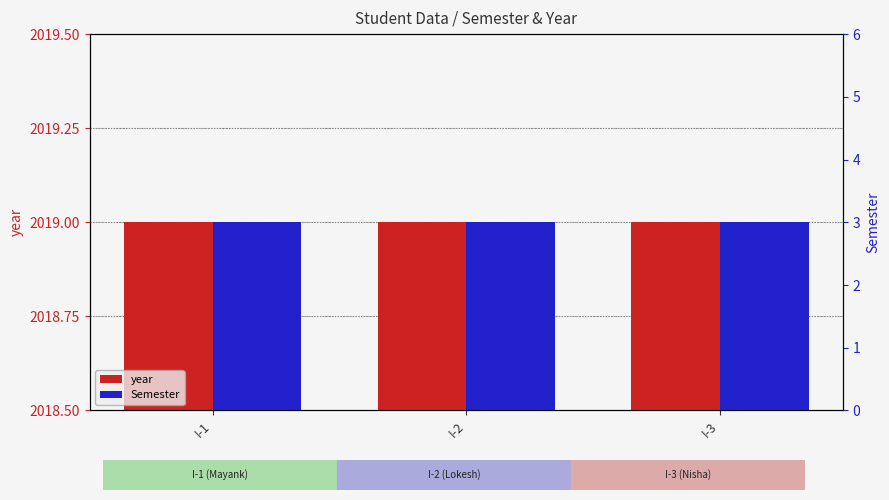

Which series has the widest spread of values?

year